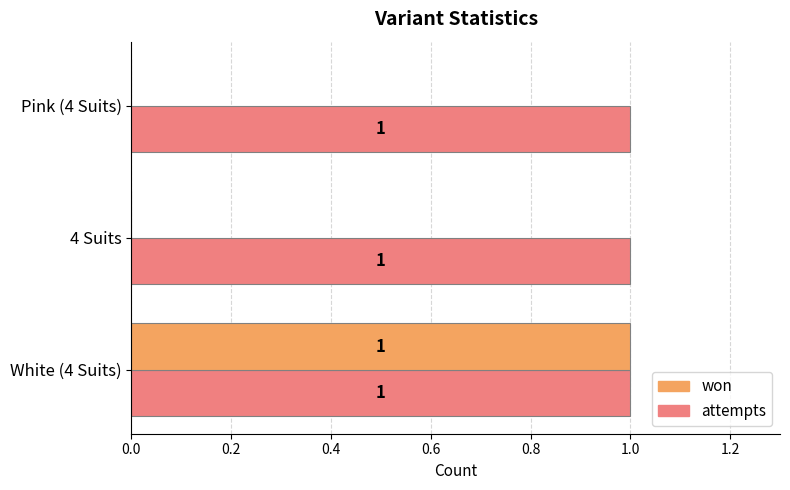

Which series has the widest spread of values?

won